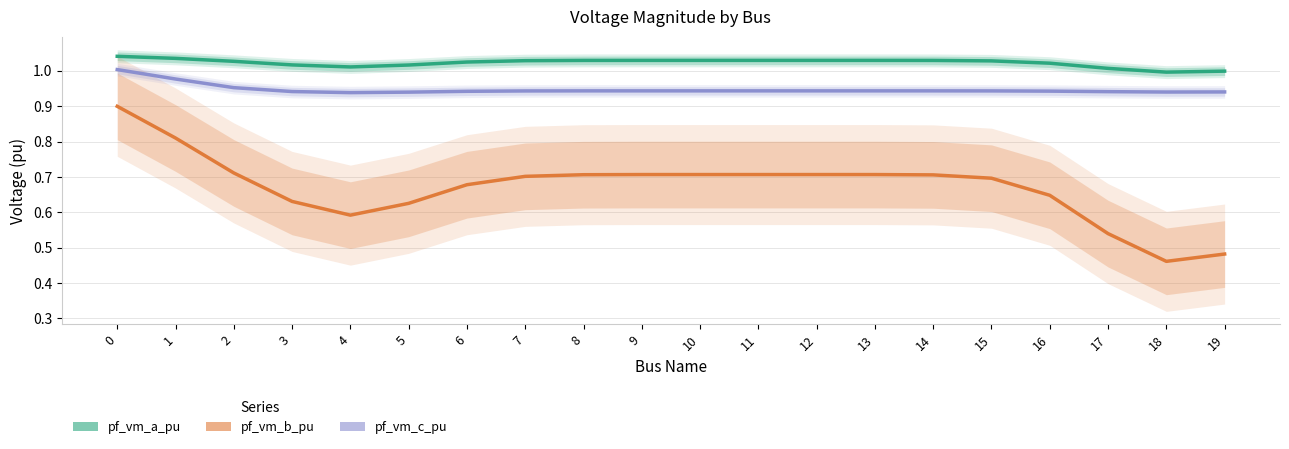

The value of pf_vm_a_pu at 11 is 1.0. True or false?

True